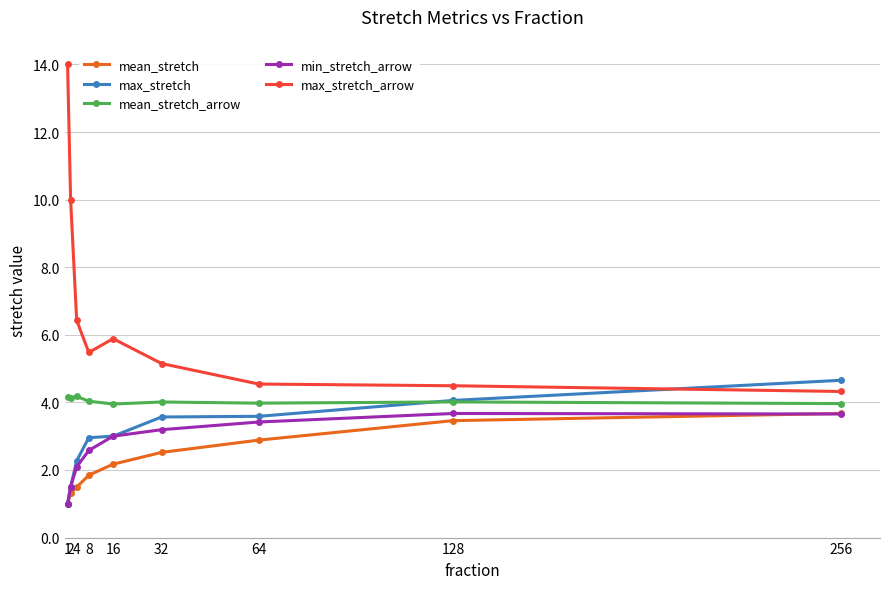

At how many categories does at least one series exceed 7?

2